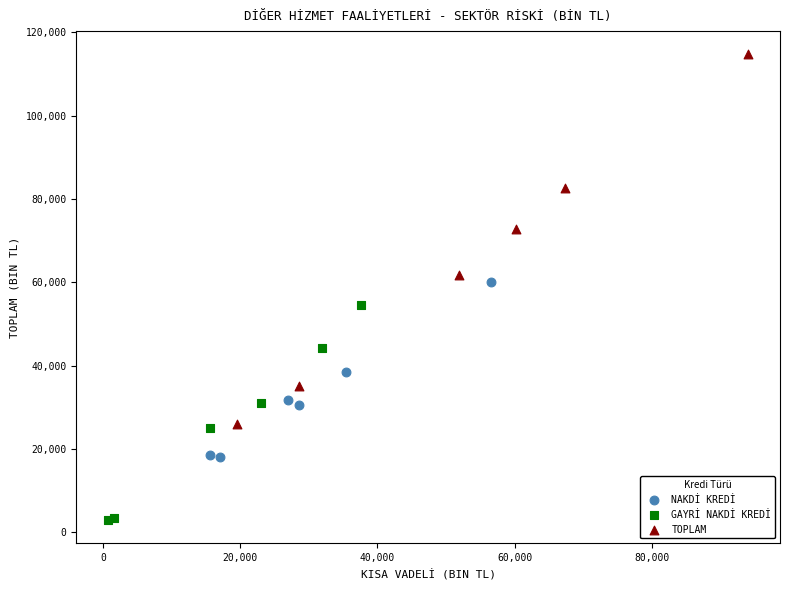

Which series reaches the maximum Y coordinate?

TOPLAM